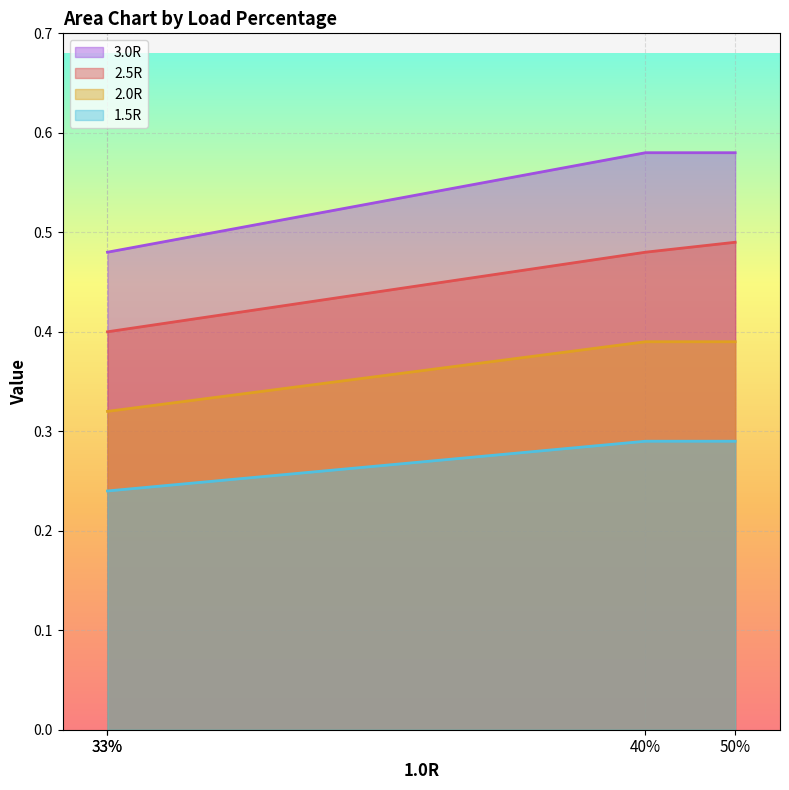

True or false: 1.5R and 2.5R intersect in this chart.

False